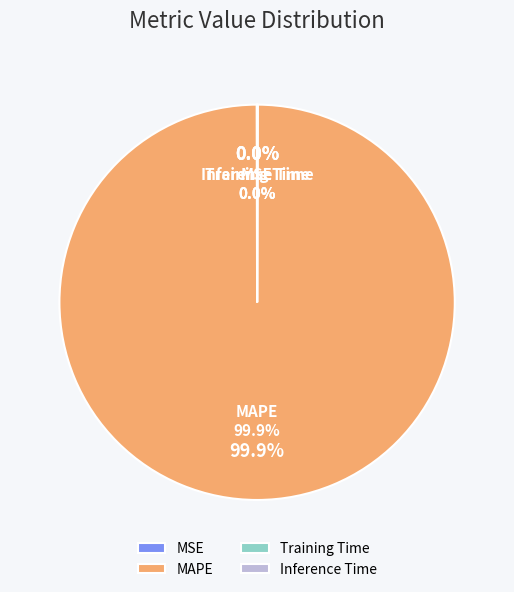

Rank the categories by value from highest to lowest.

MAPE, MSE, Training Time, Inference Time